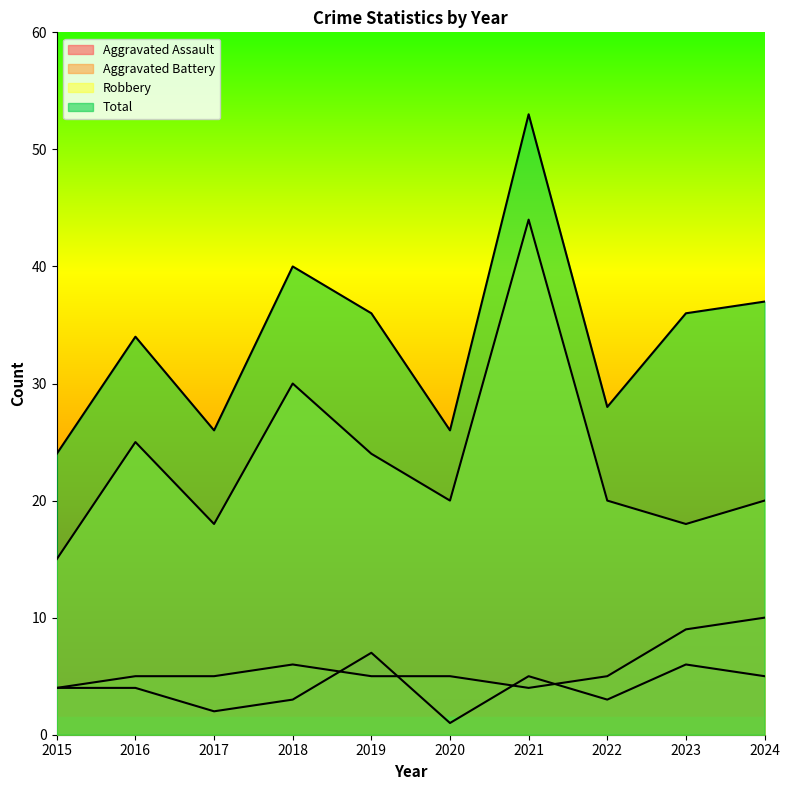

Count the number of data series in this chart.

4